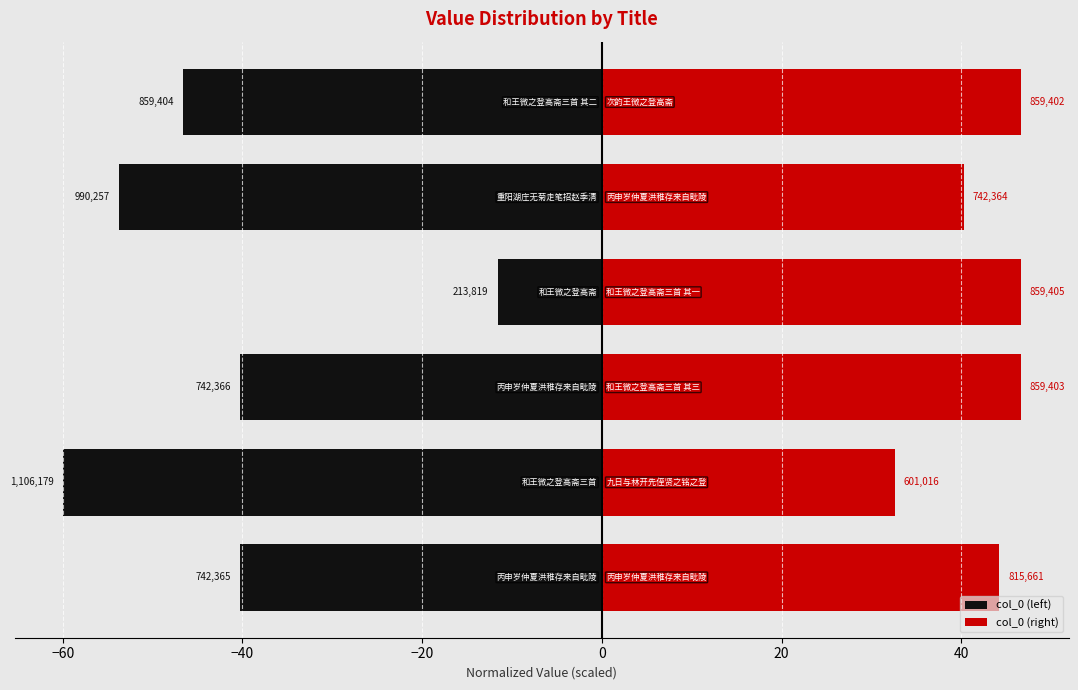

How many values in the col_0 (right) series are below 46?

3